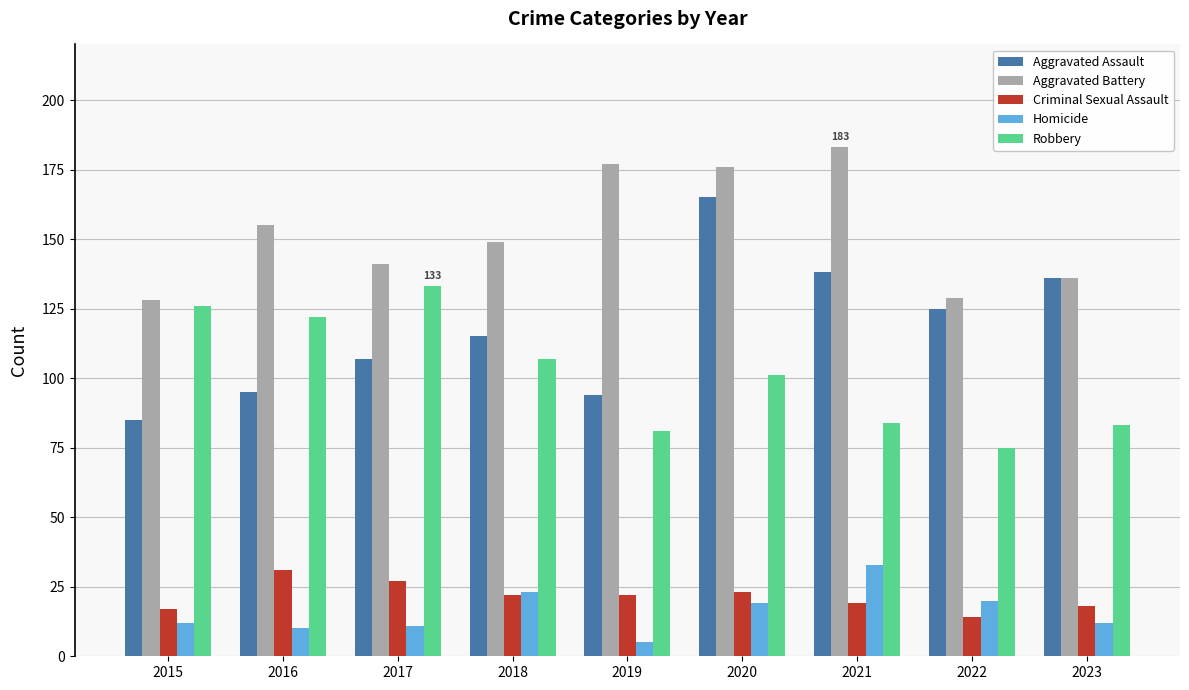

How many bars are there in total?

45